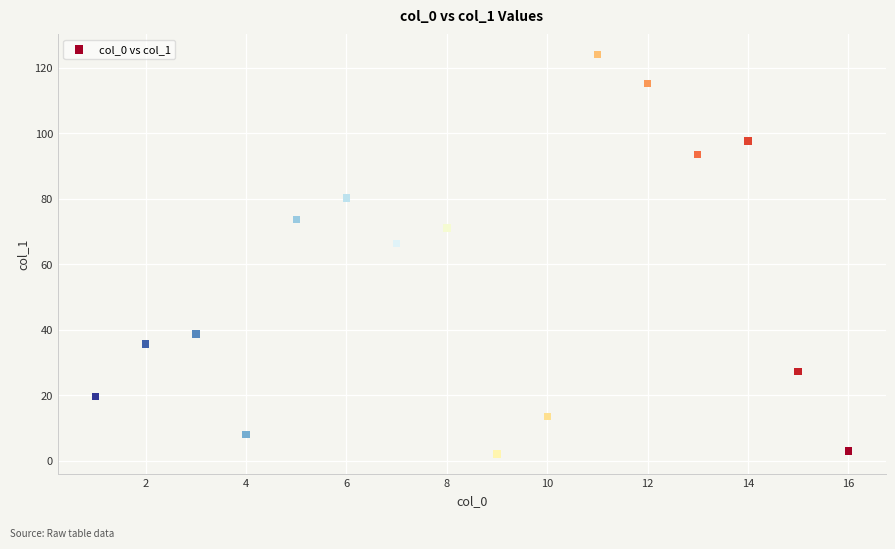

What is the range of Y values (max minus min)?

122.1